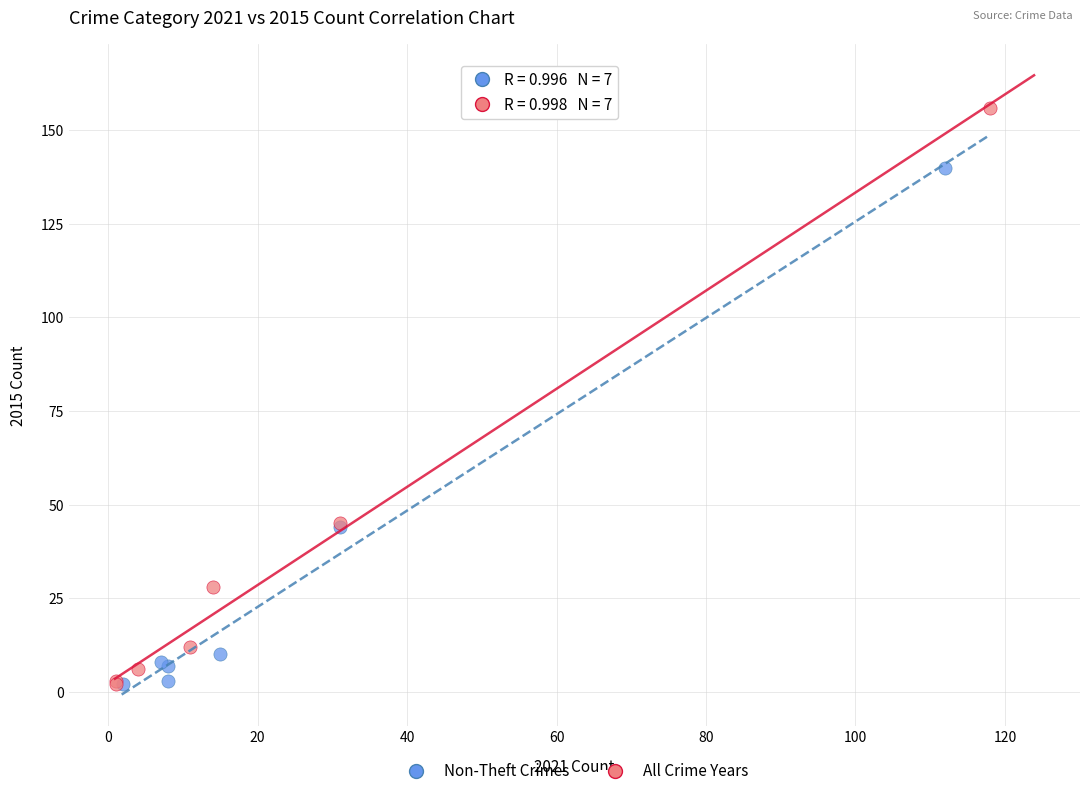

Which series contains the highest Y value?

All Crime Years